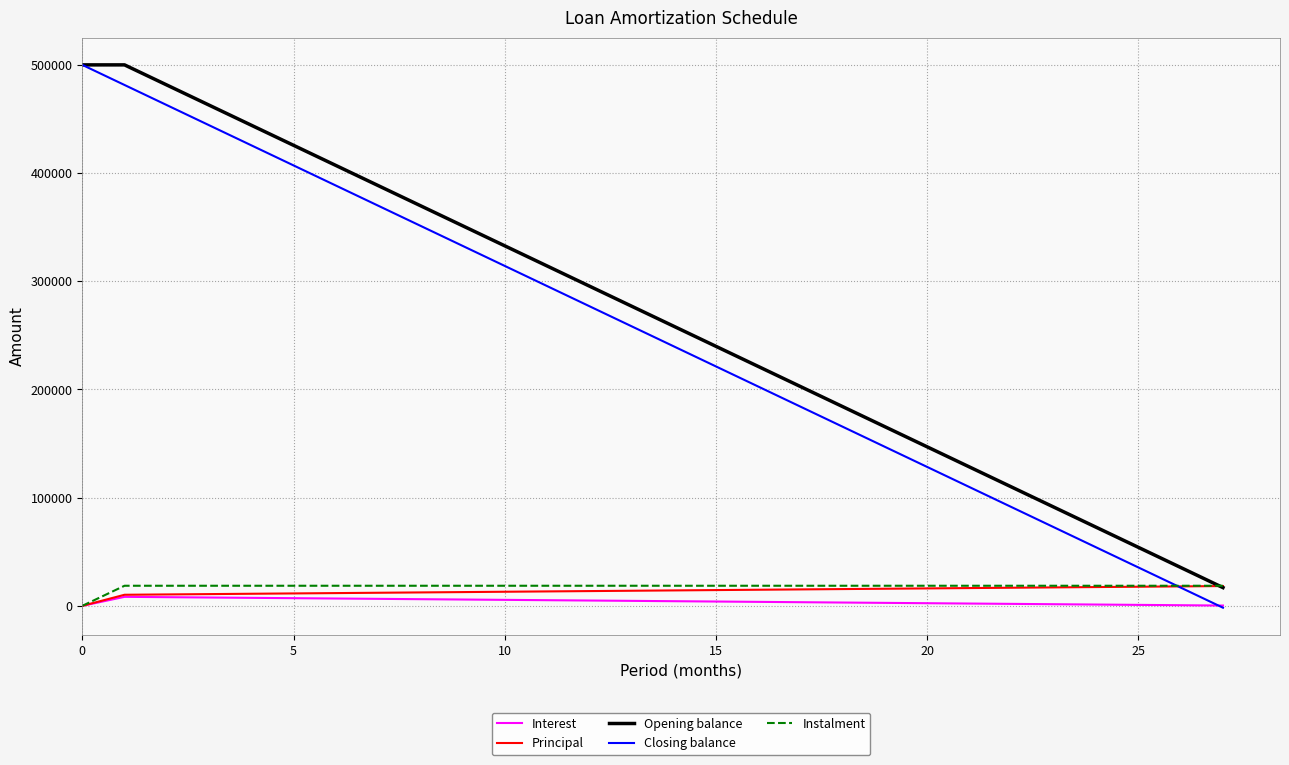

What is the greatest value displayed?

500000.0